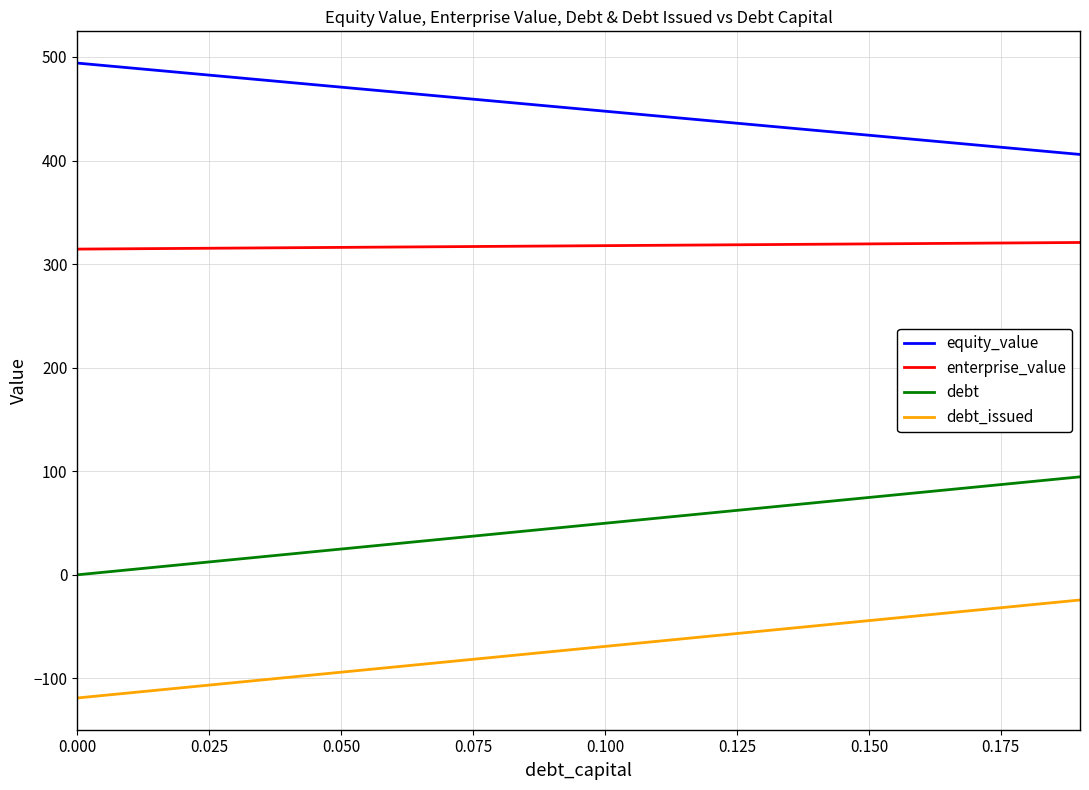

What is the average value of the debt_issued series?

-71.6